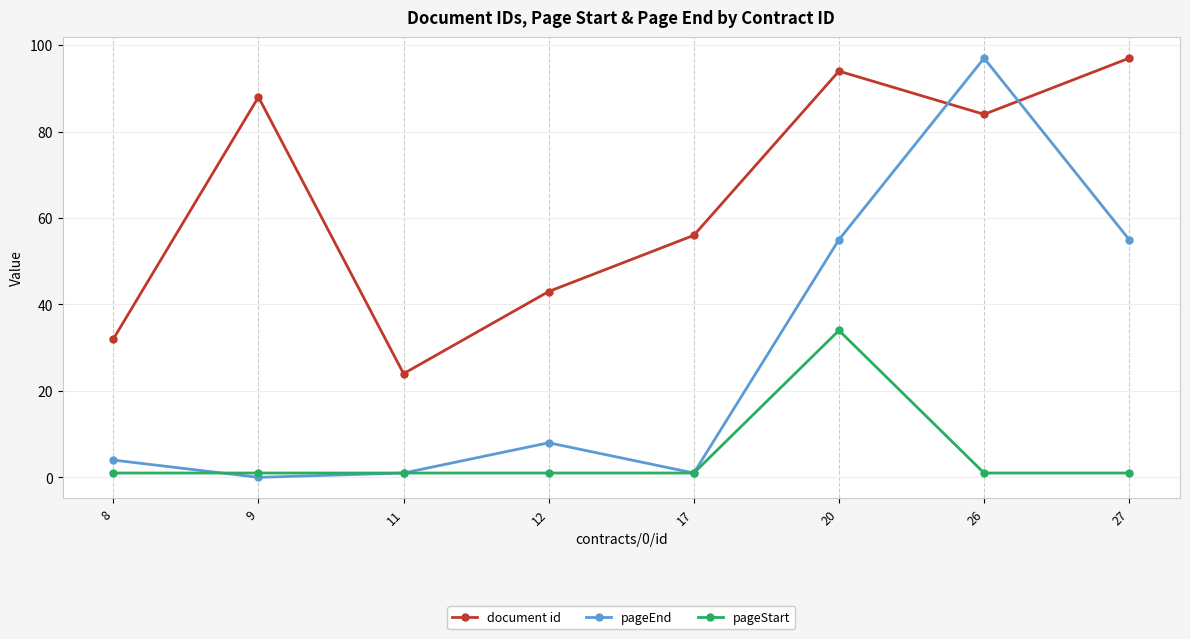

Rank the series by their average value, from lowest to highest.

pageStart, pageEnd, document id